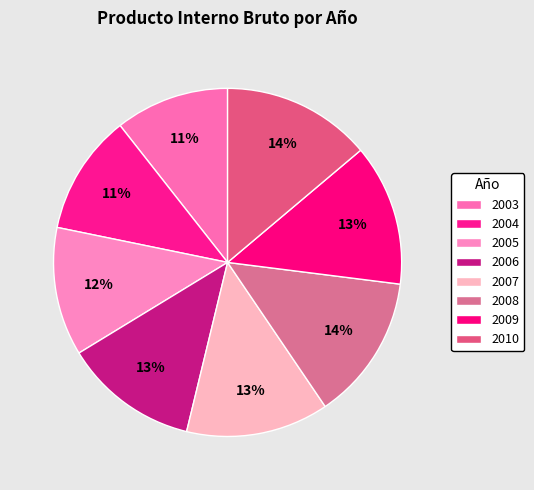

To the nearest percent, what percentage of the pie is 2004?

11%